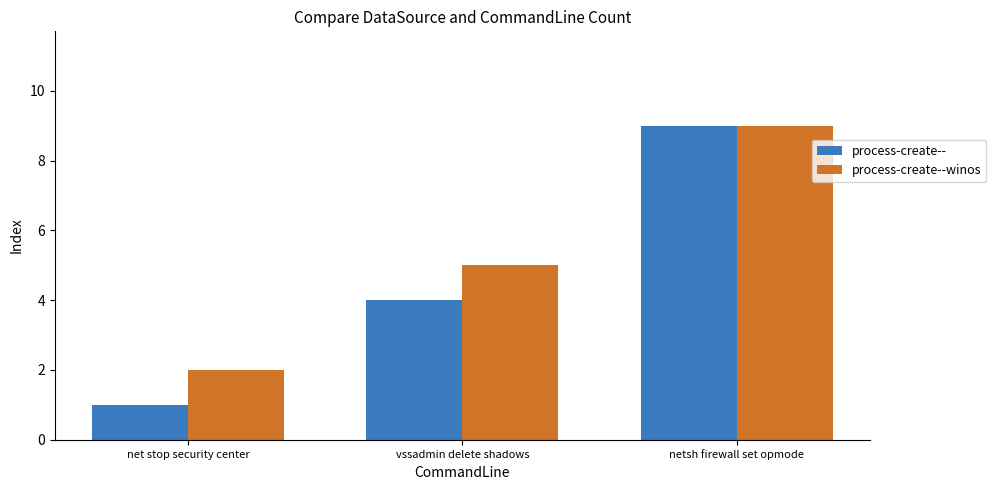

Count the process-create--winos values in the range 2 to 9.

3